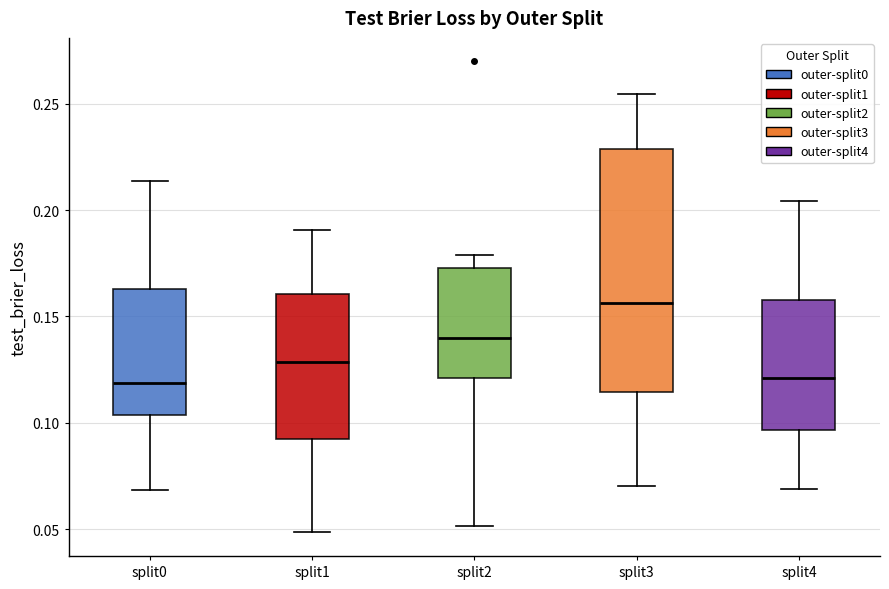

Where does the median line of the box for split2 sit on the y-axis? The values are not printed on the chart, so give them approximately, as read against the axis.

0.140